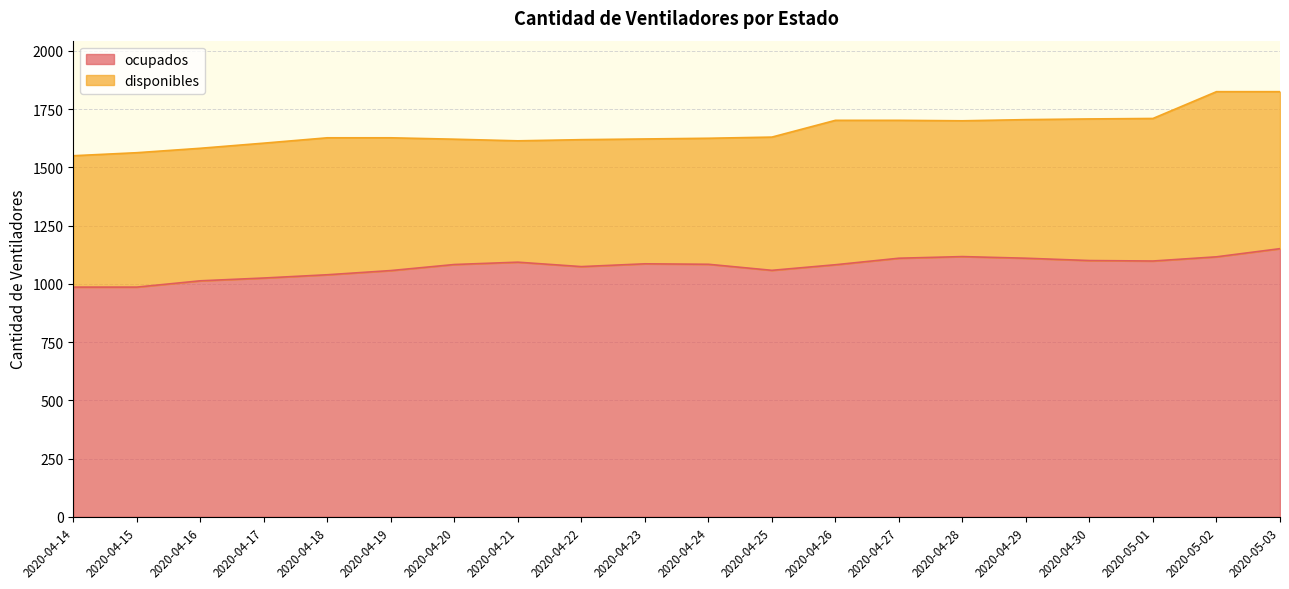

What is the change in value from 2020-04-14 to 2020-05-03?

+165